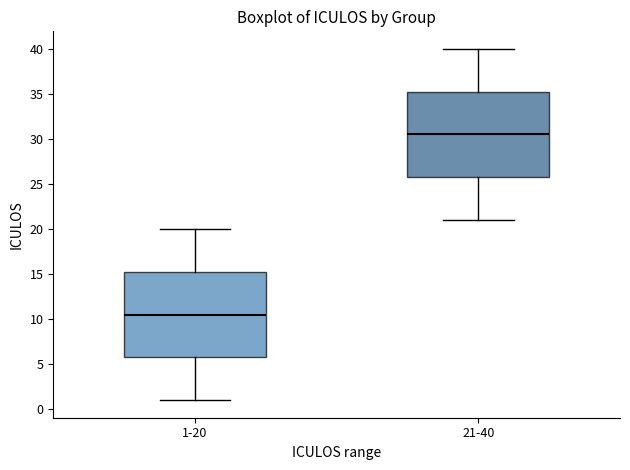

Where is the upper edge of the box for 1-20 on the y-axis? The values are not printed on the chart, so give them approximately, as read against the axis.

15.5